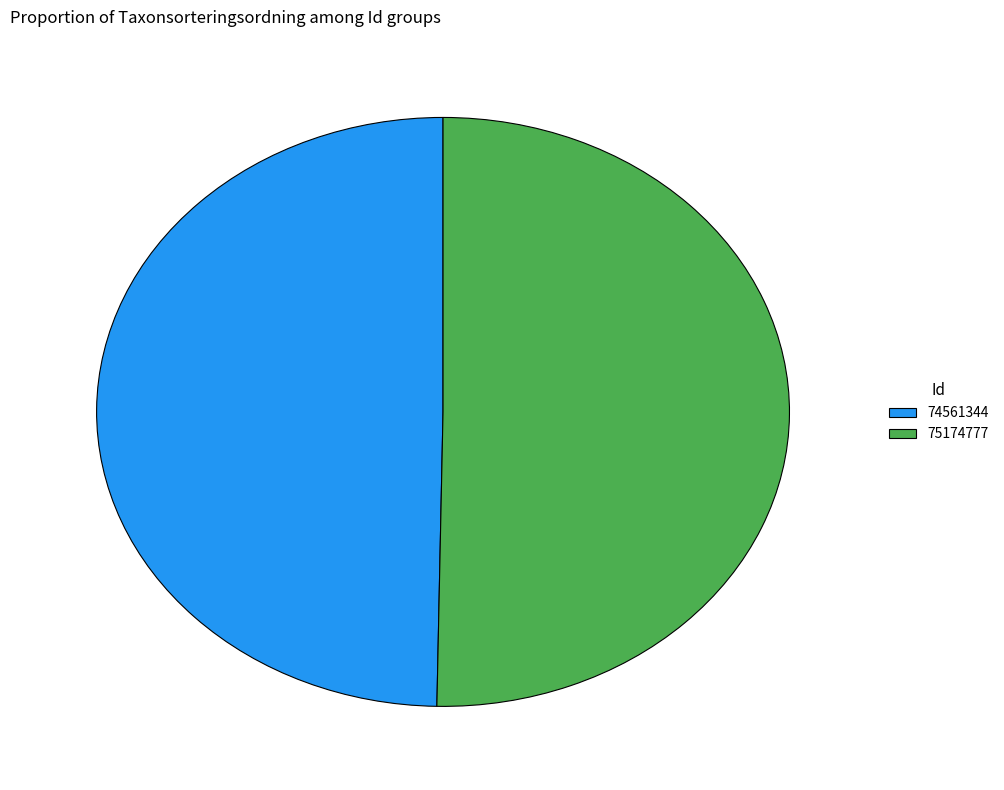

Rank the categories by value from highest to lowest.

75174777, 74561344